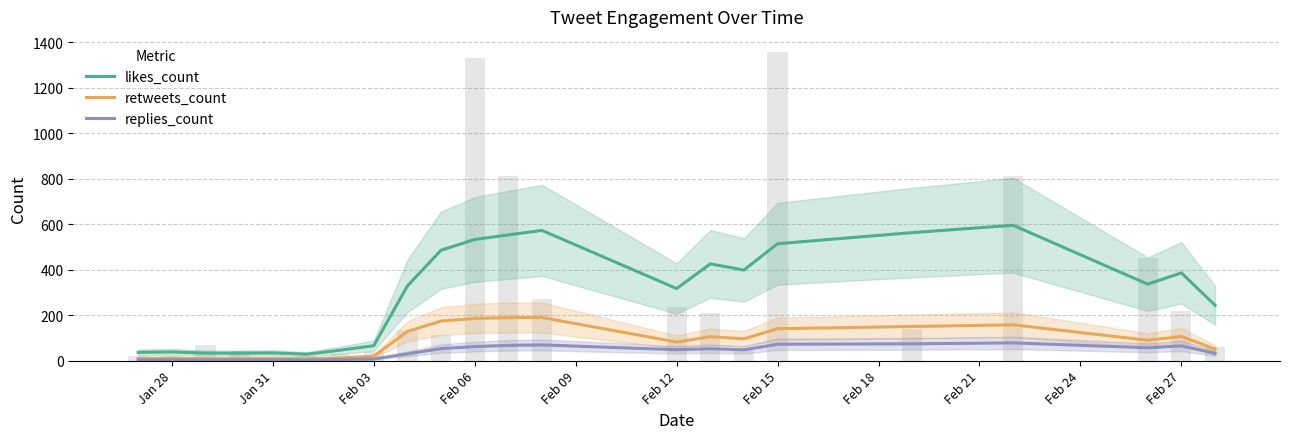

Reading left to right, what are all the values shown in this chart?

likes_count: 36.0	38.0	32.8	32.6	33.8	27.8	45.6	65.4	328.2	485.2	532.2	552.6	572.0	316.6	425.0	398.0	513.6	562.4	594.6	335.8	385.5	243.0
retweets_count: 9.7	10.0	8.6	8.6	9.0	8.0	11.8	19.0	127.8	173.8	185.0	188.8	189.2	81.4	104.8	95.6	140.0	149.8	157.2	89.2	105.8	50.7
replies_count: 3.7	3.5	3.0	3.2	3.6	2.6	4.6	7.0	29.6	52.6	61.4	66.8	68.8	47.6	52.0	47.2	71.8	73.6	77.8	56.2	64.5	31.7